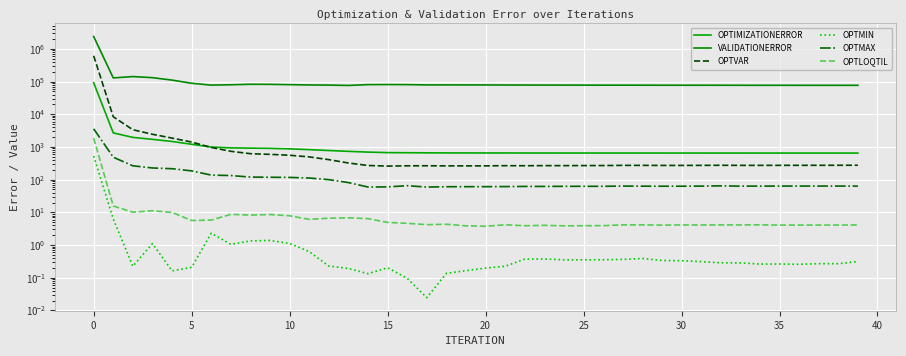

True or false: OPTVAR and OPTLOQTIL intersect in this chart.

False